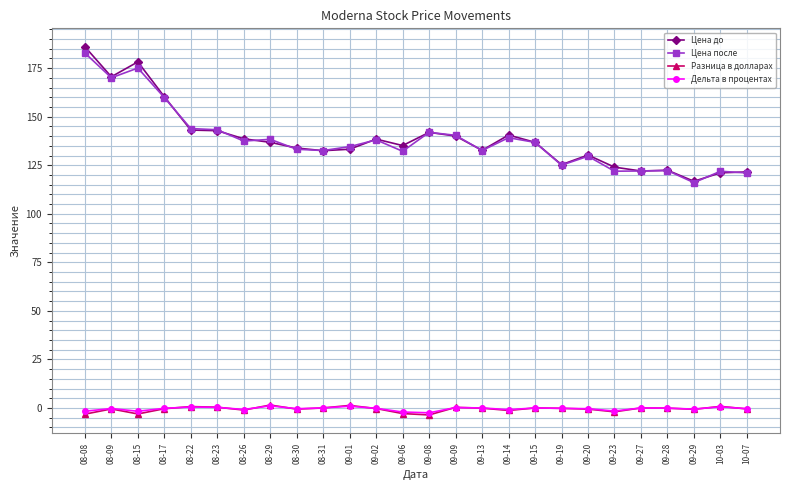

What is the spread (max minus min) of values at 09-15?

136.8